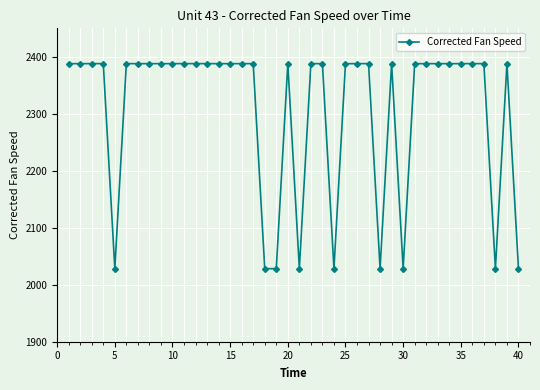

How many series are shown in this chart?

1